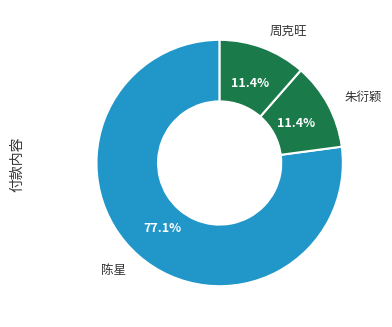

Combined, do 周克旺 and 陈星 account for over 50%?

Yes